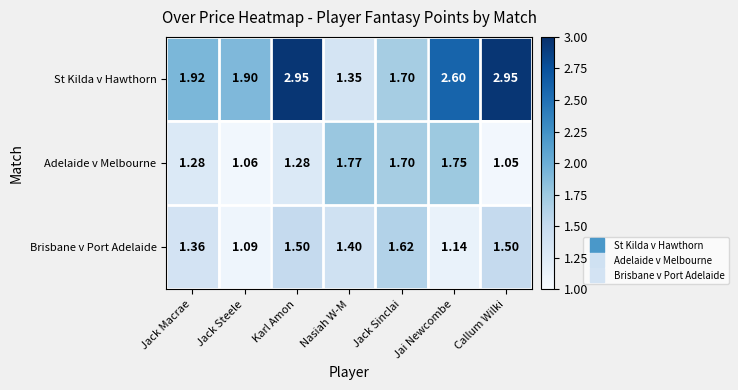

Where is Adelaide v Melbourne nearest to the value 1?

Callum Wilki